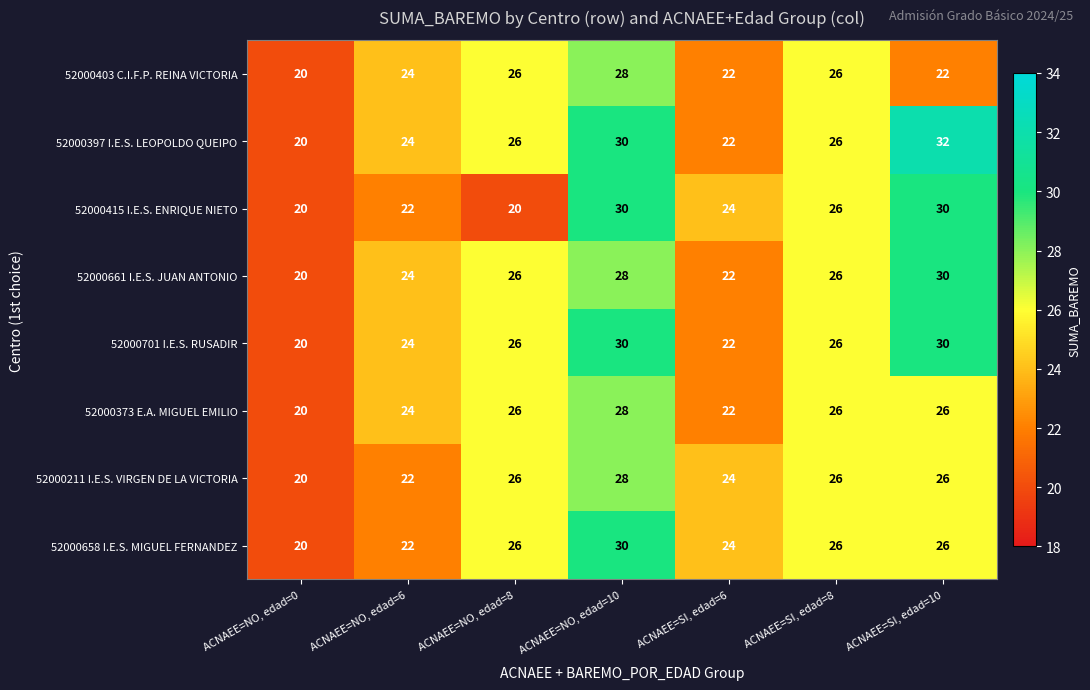

What is the difference between the highest and lowest values at ACNAEE=NO, edad=8?

6